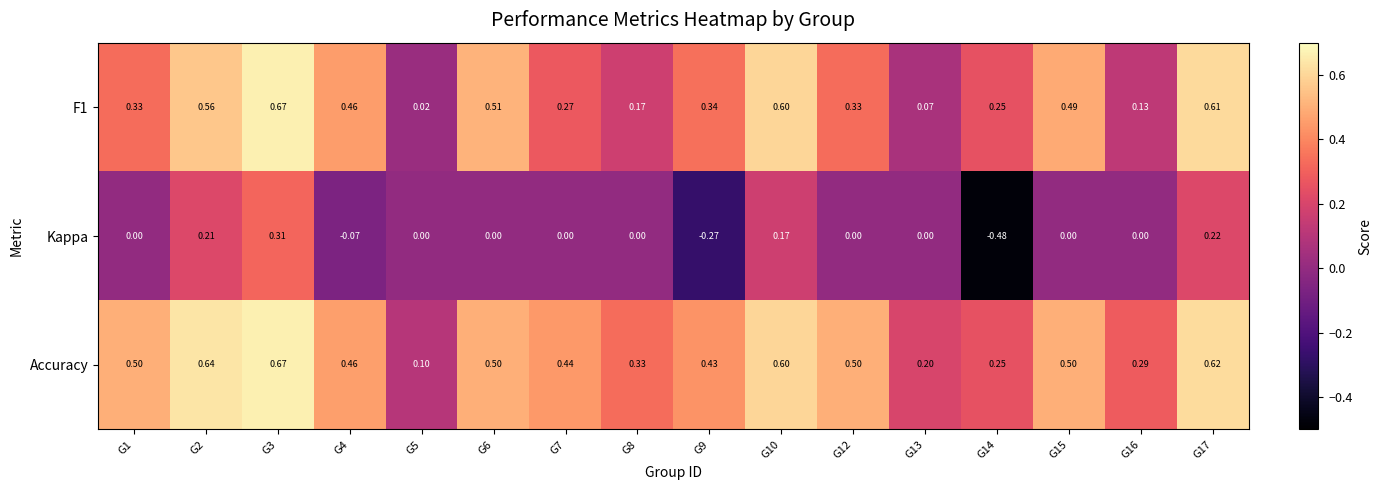

Which series has the largest total across all categories?

Accuracy